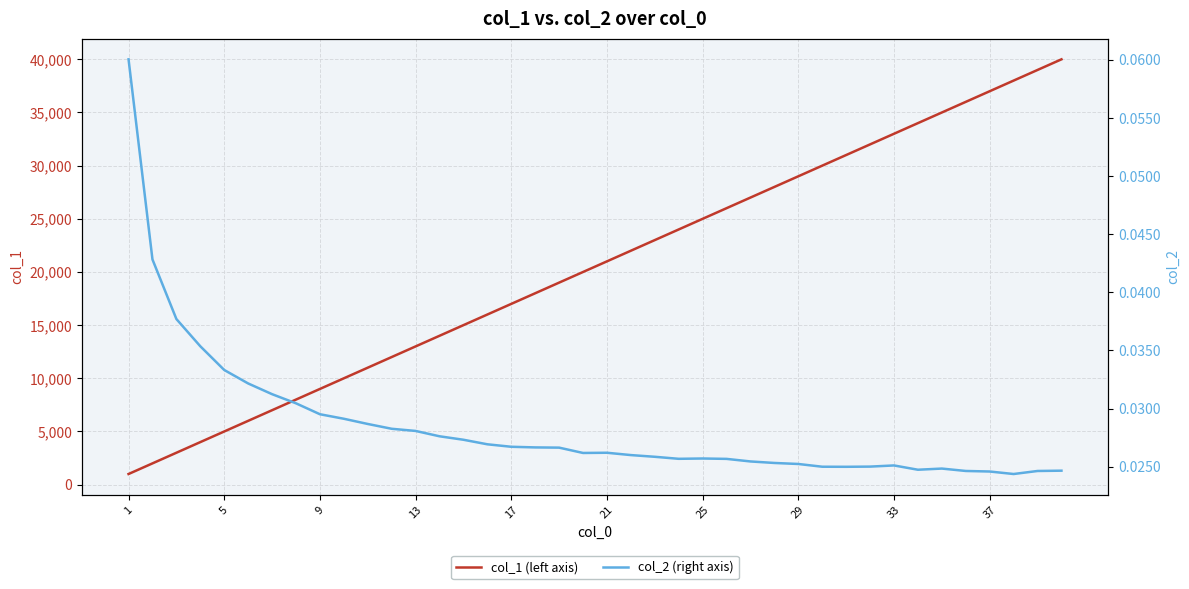

List the series in order of their overall mean, highest first.

col_1 (left axis), col_2 (right axis)